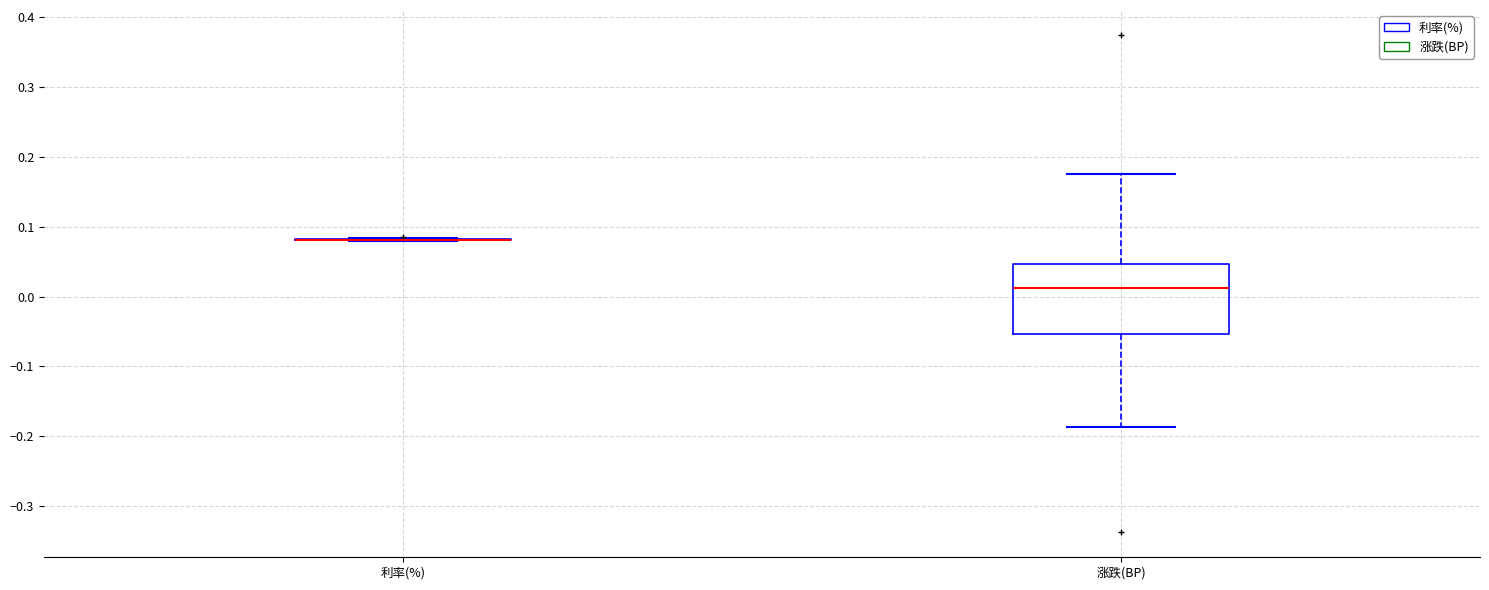

Reading left to right, read every box against the y-axis: the position of its median line, the range the box covers, and the ends of its whiskers. The values are not printed on the chart, so give them approximately, as read against the axis.

利率(%): box collapsed to a line at 0.08, whiskers 0.08 to 0.08
涨跌(BP): median 0.01, box -0.05 to 0.05, whiskers -0.19 to 0.18